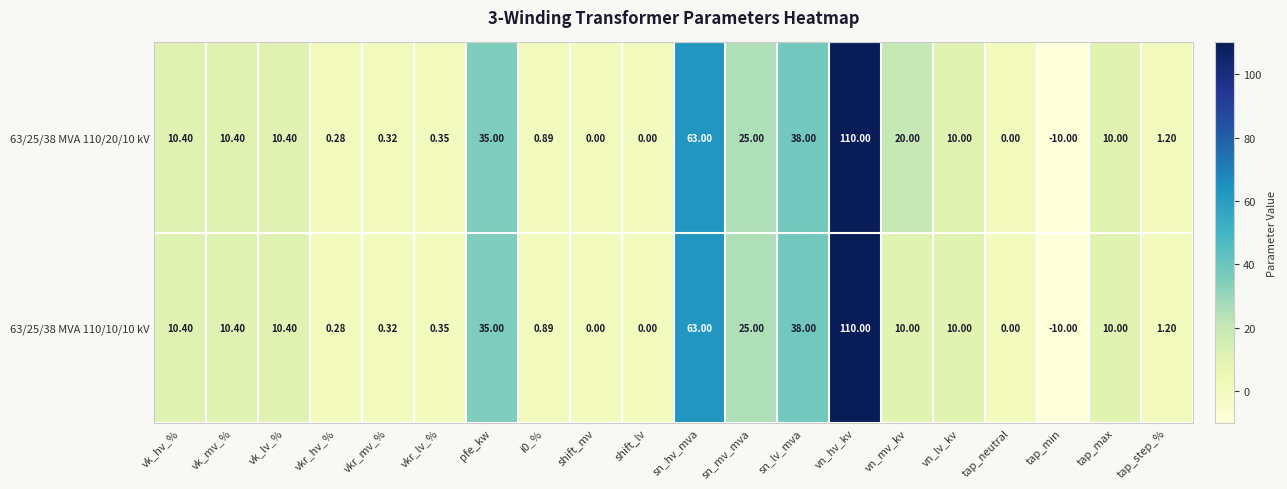

At which category is the sum across all series the highest?

vn_hv_kv